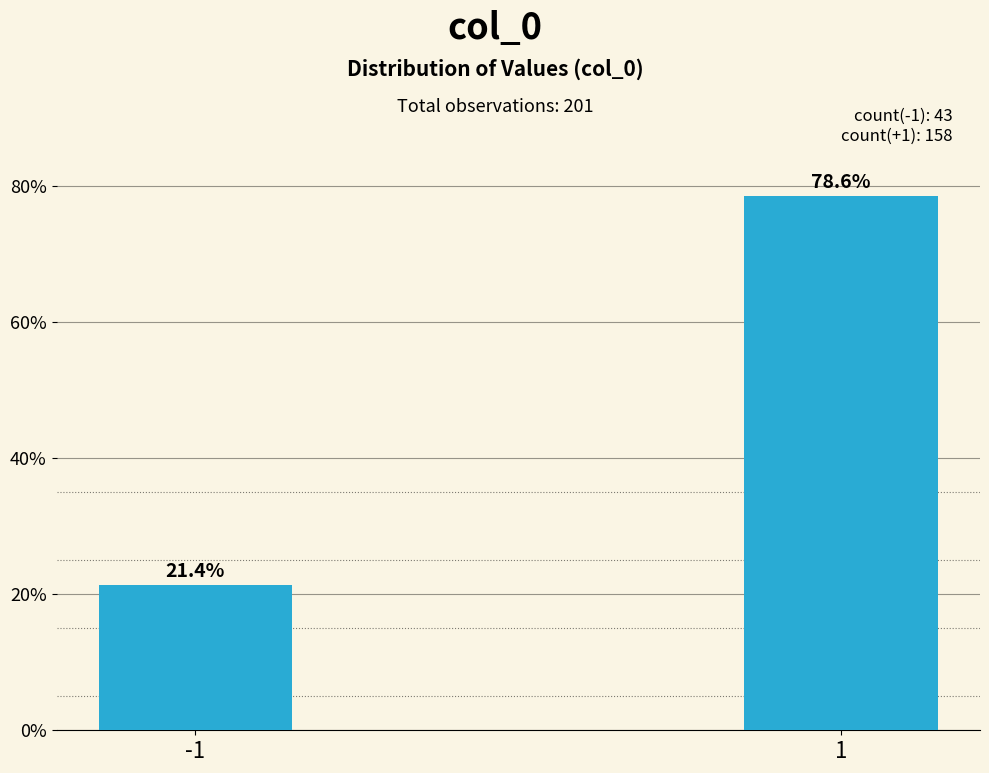

Reading left to right, transcribe all the data shown in this chart.

-1=21.4	1=78.6